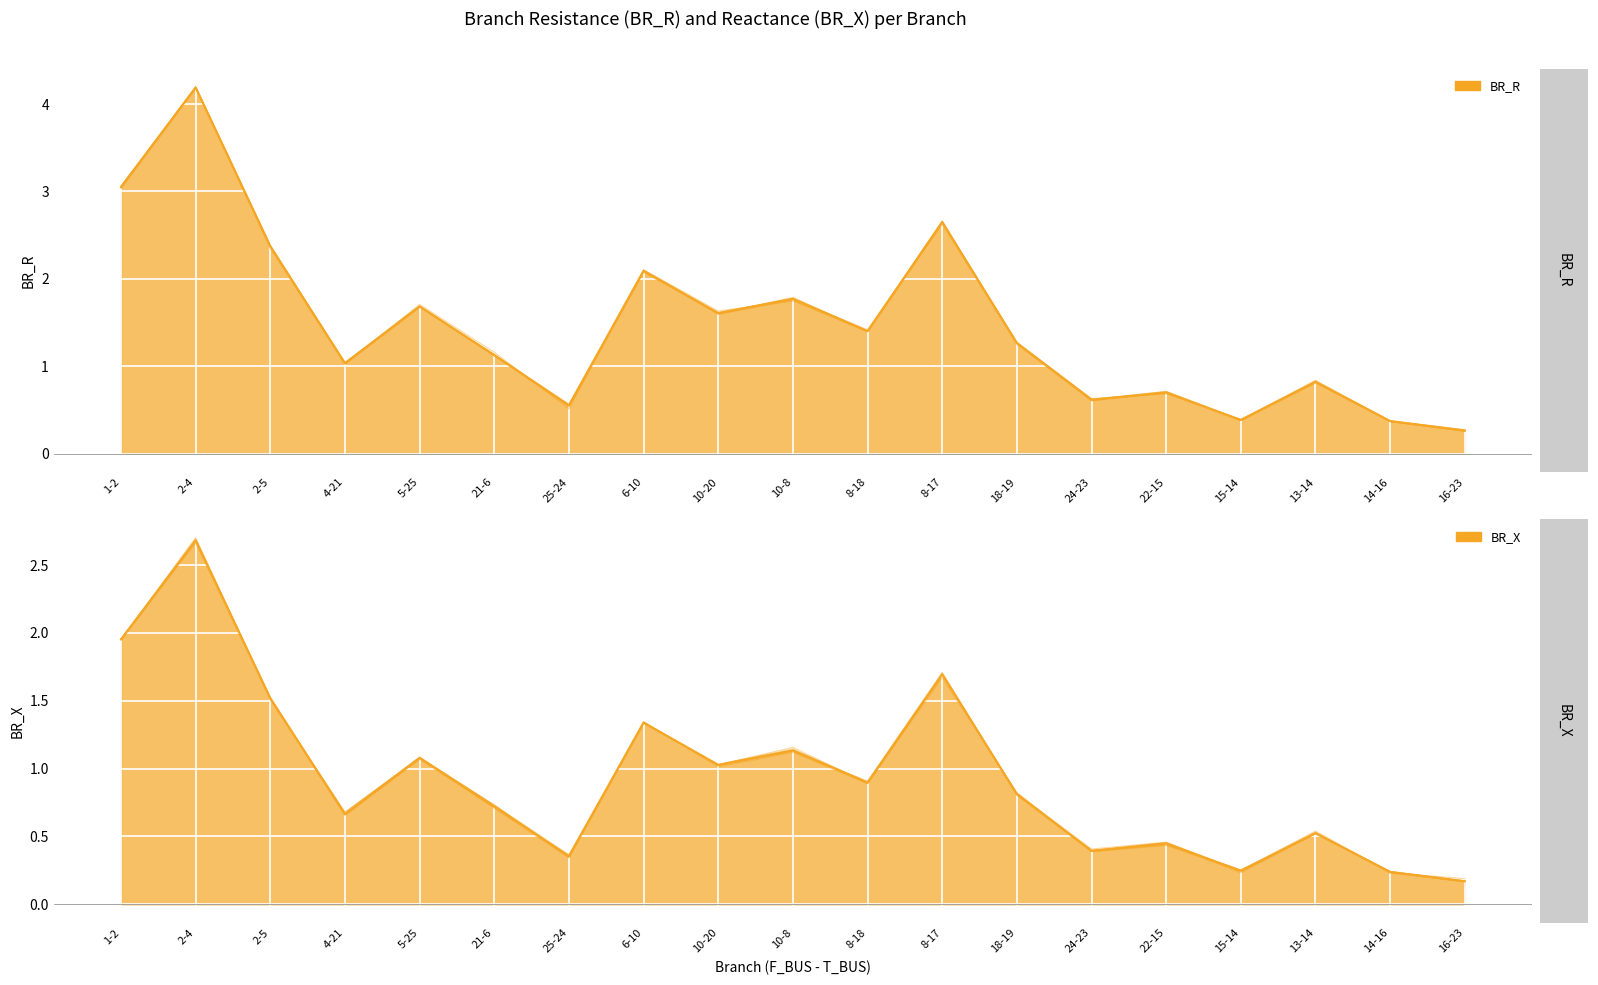

Which category has the lowest value across all series?

16-23